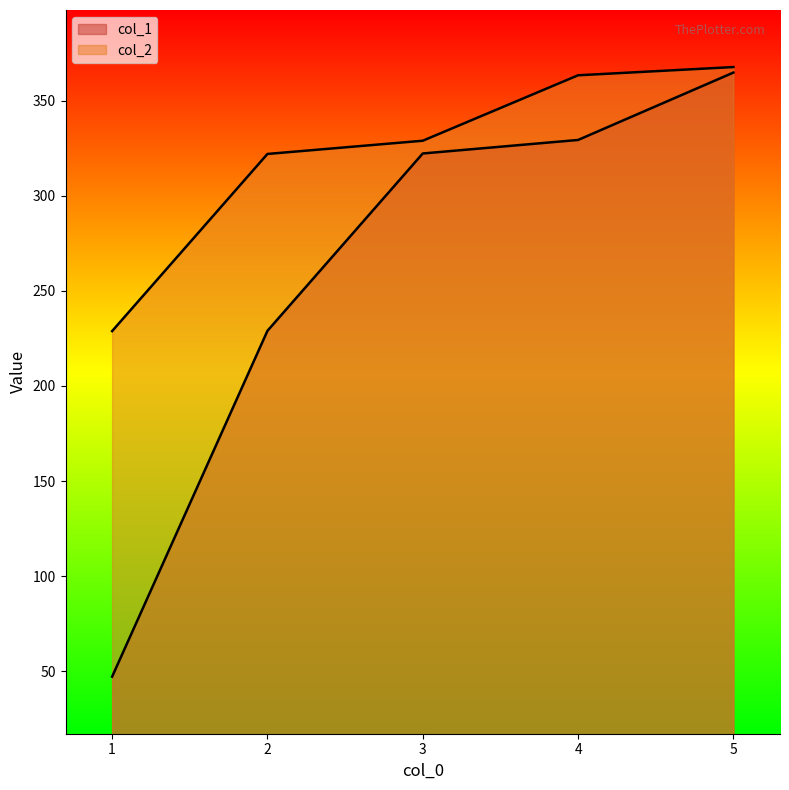

How many lines are shown in the chart?

2